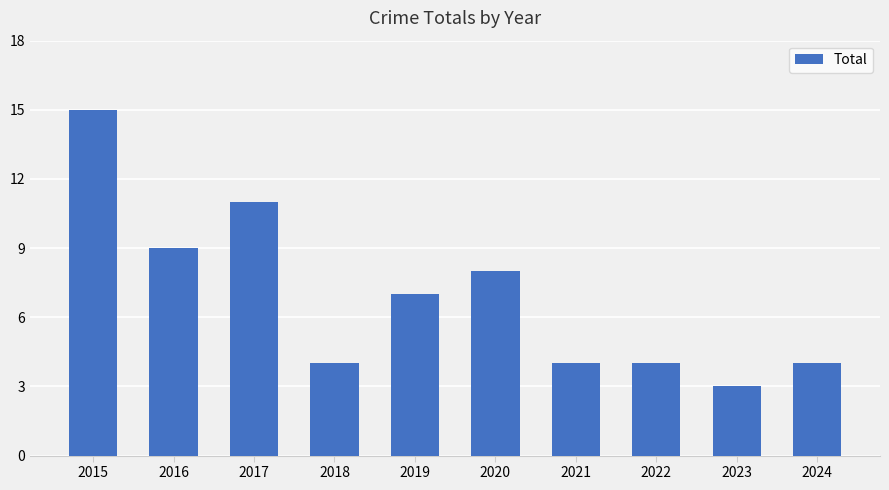

What is the difference between the values at 2024 and 2015?

11